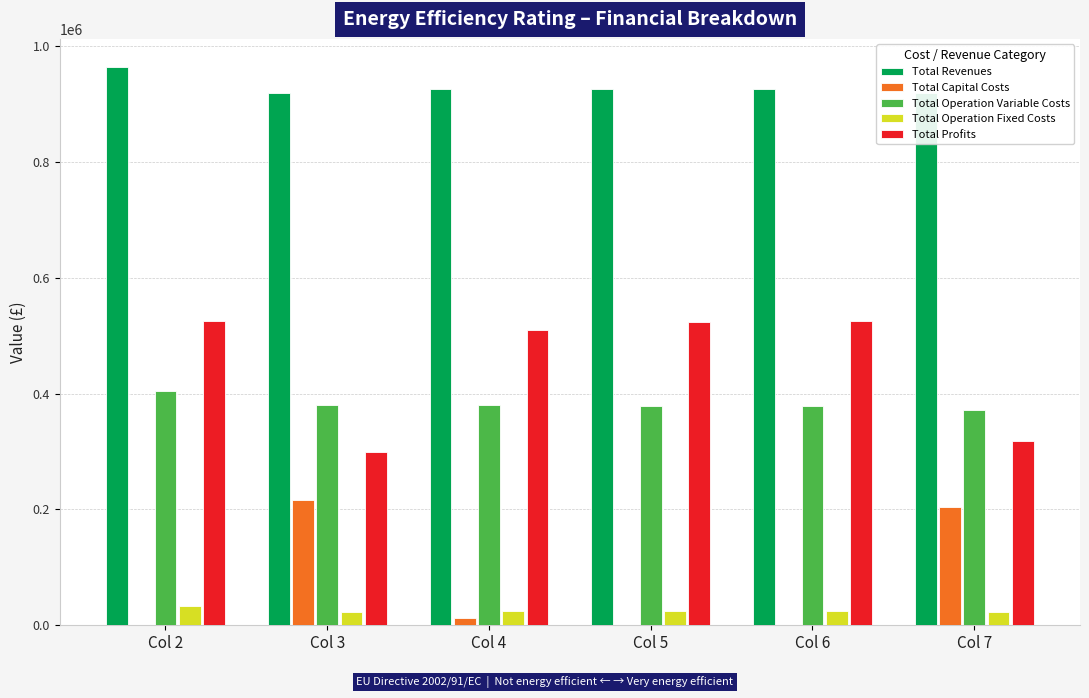

Which series has the largest total across all categories?

Total Revenues